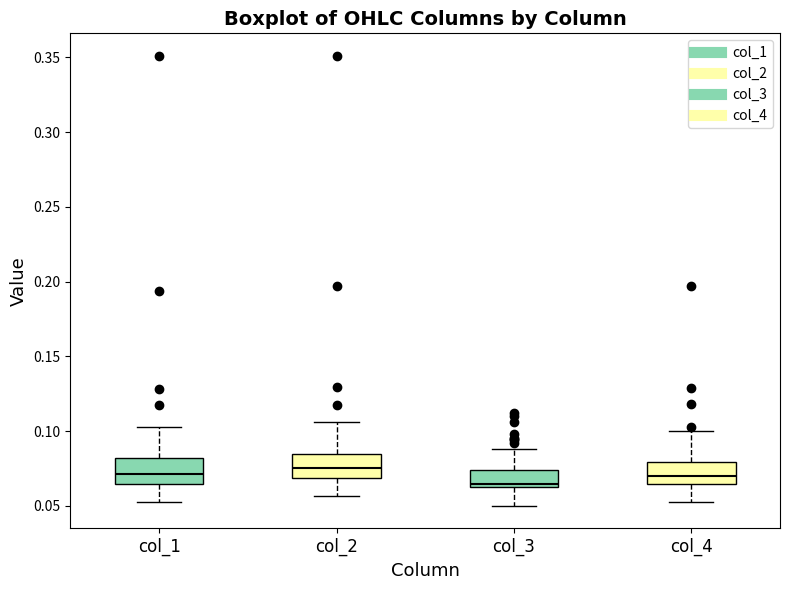

Which box's median line is the lowest?

col_3